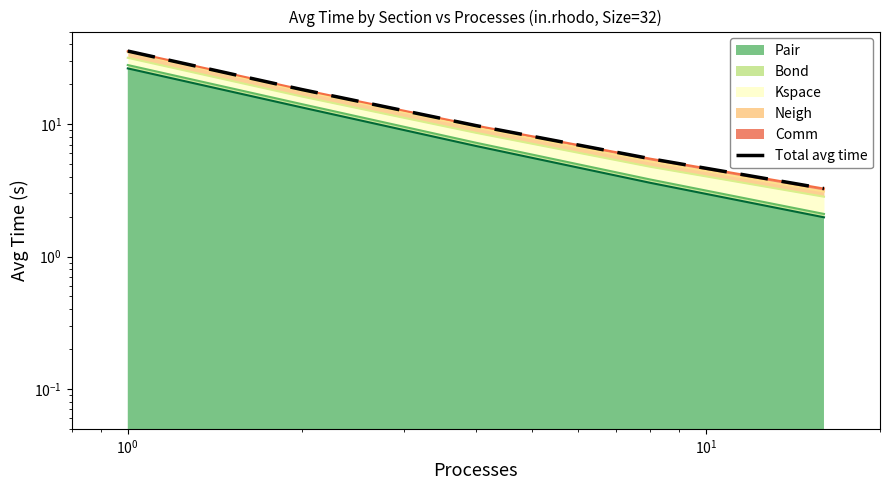

How many categories are shown in the chart?

5